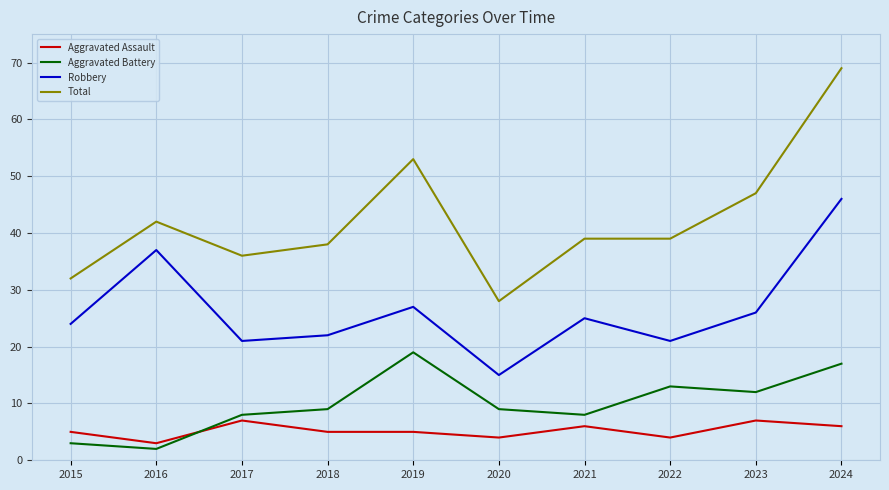

What is the average value of the Robbery series?

26